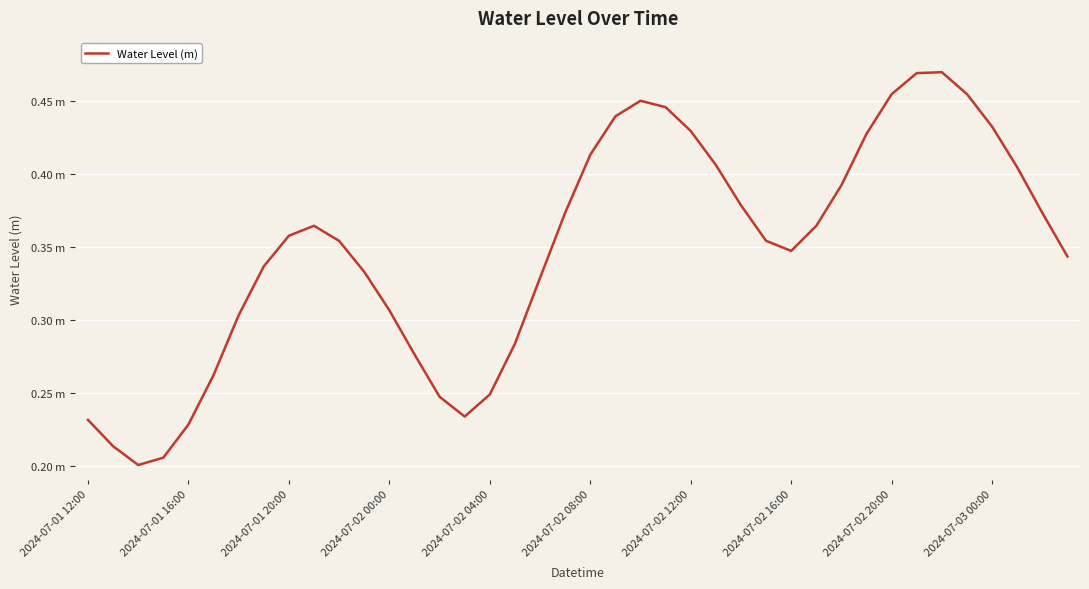

Is this an area chart (filled region under the line)?

No